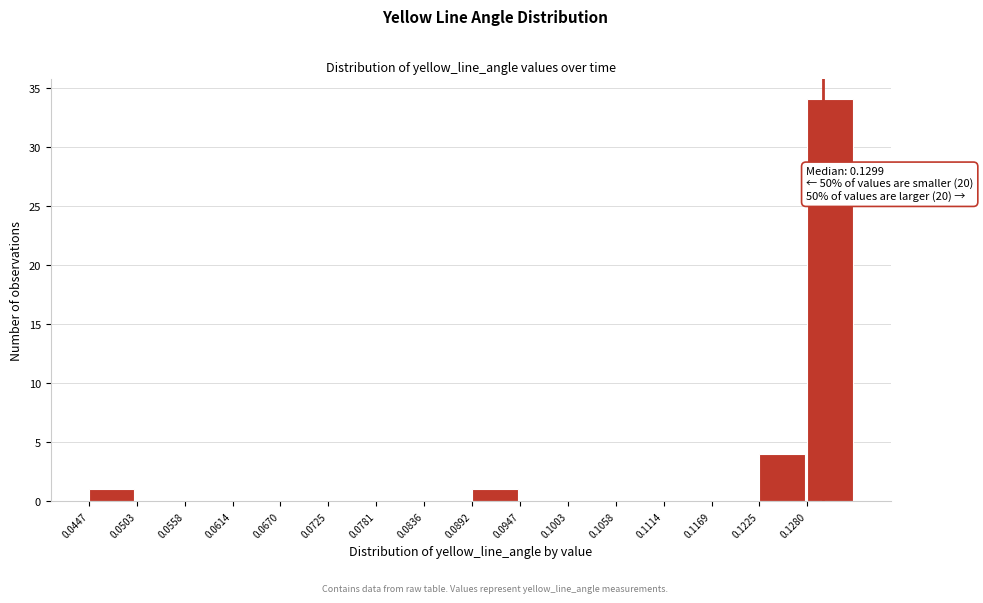

Which range on the x-axis has the tallest bar?

0.128 to 0.134